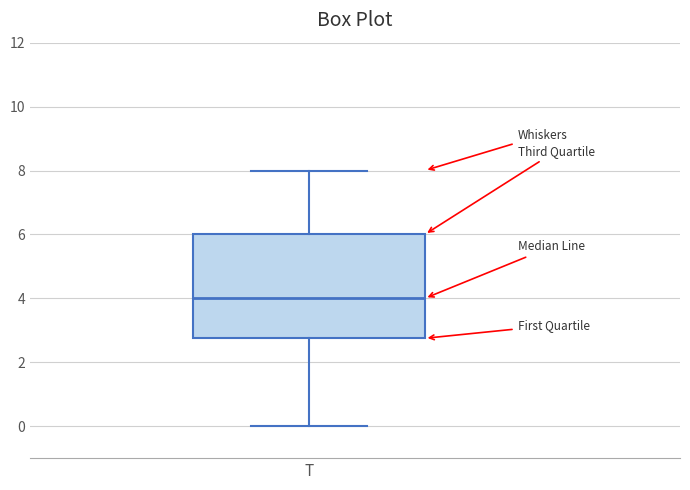

Where does the median line of the box for T sit on the y-axis? The values are not printed on the chart, so give them approximately, as read against the axis.

4.0